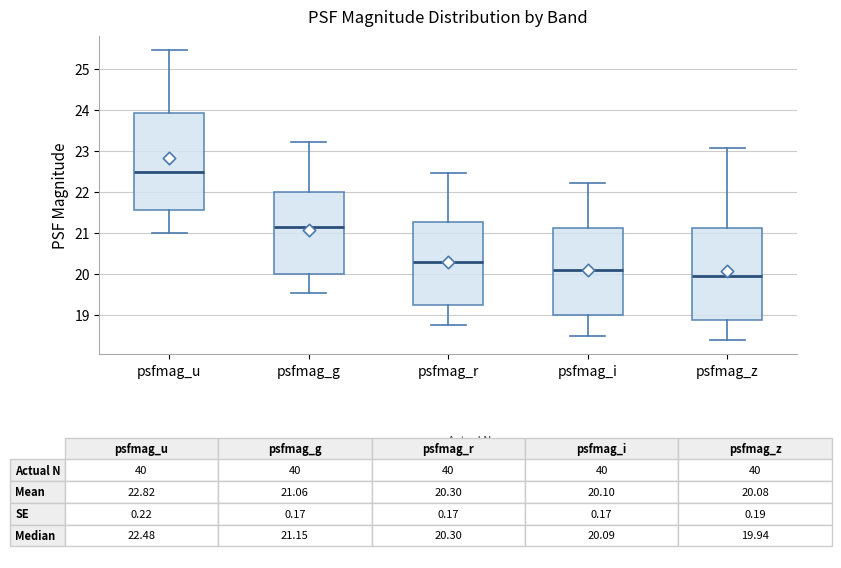

Where is the lower edge of the box for psfmag_u on the y-axis? The values are not printed on the chart, so give them approximately, as read against the axis.

21.6